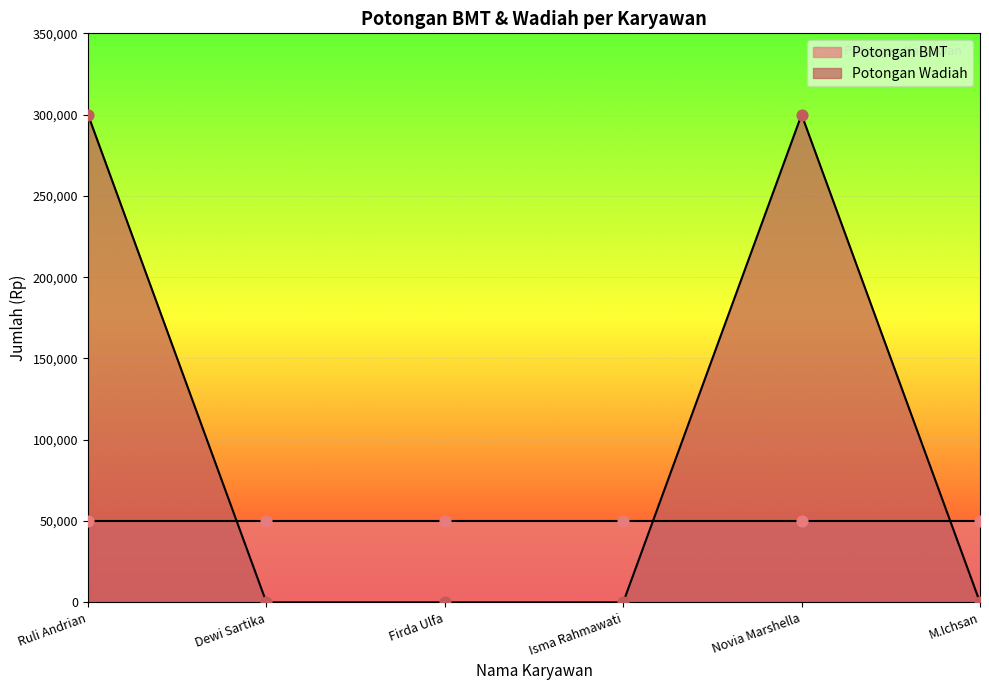

What is the ratio of the value at Novia Marshella to the value at Ruli Andrian?

1.0